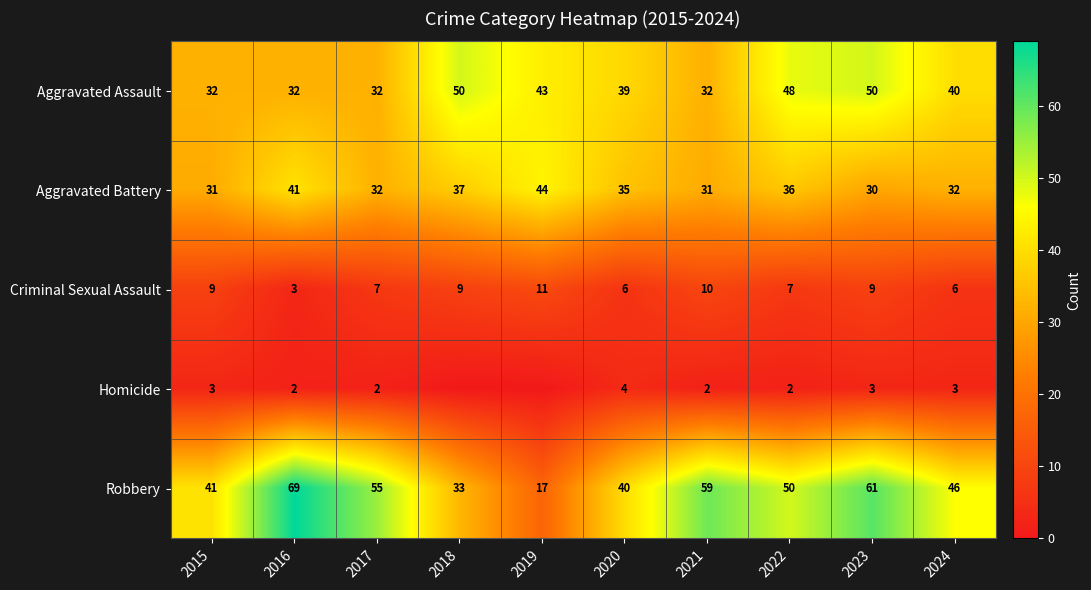

What is the sum of the Aggravated Battery values at 2018 and 2021?

68